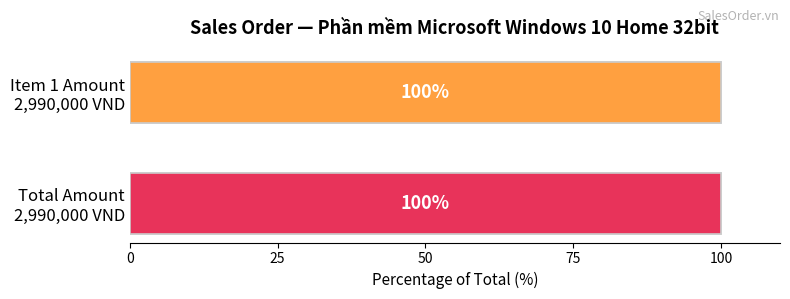

How many distinct data groups are displayed?

1